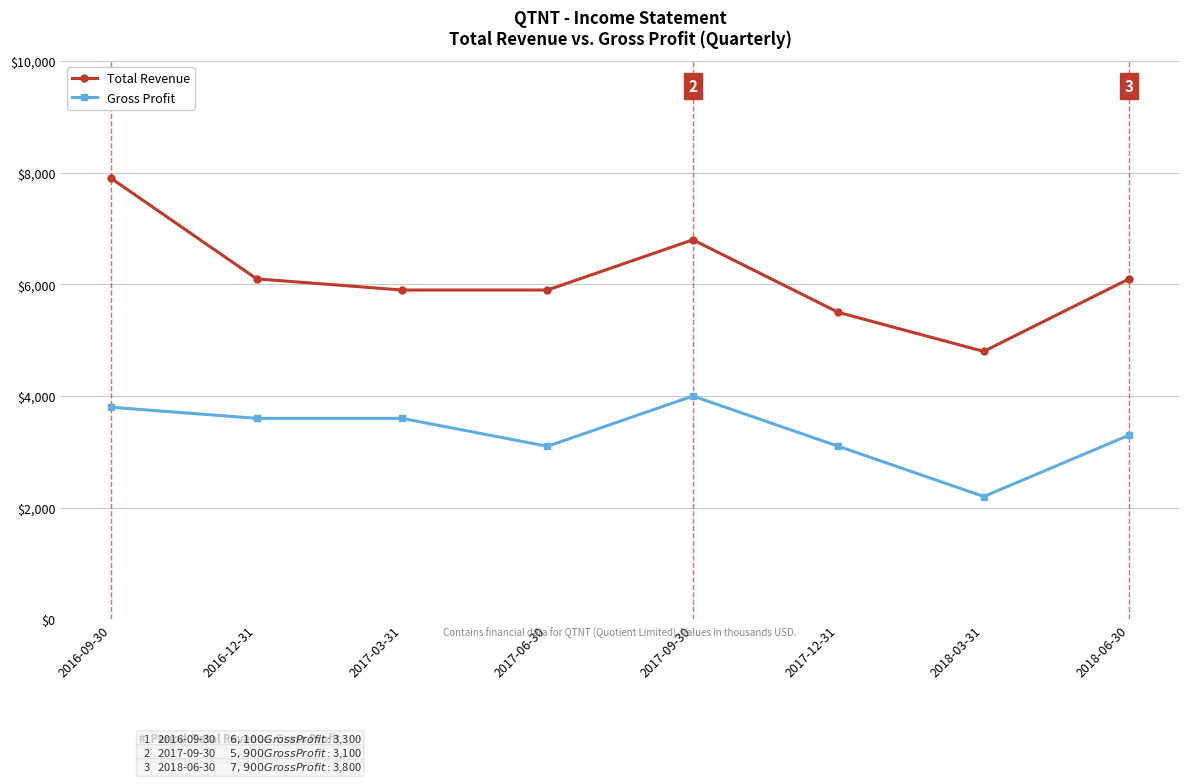

Is it true that Gross Profit equals 836 at 2017-06-30?

False